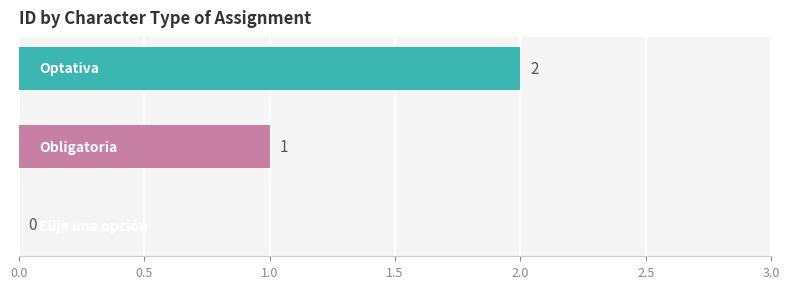

What is the sum of all values?

3